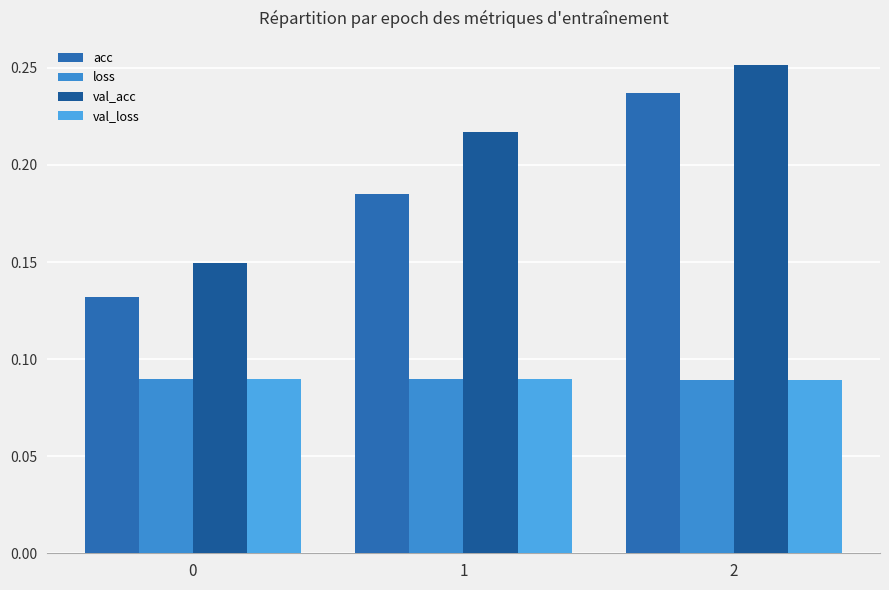

How many bars are there in each group?

4